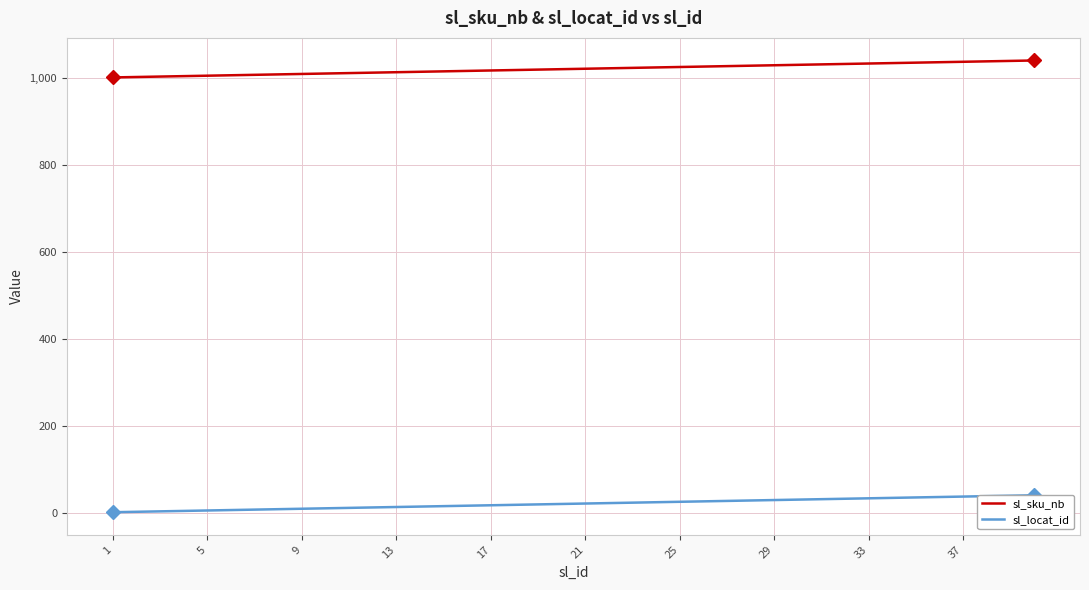

The value of sl_sku_nb at 21 is 1021. True or false?

True